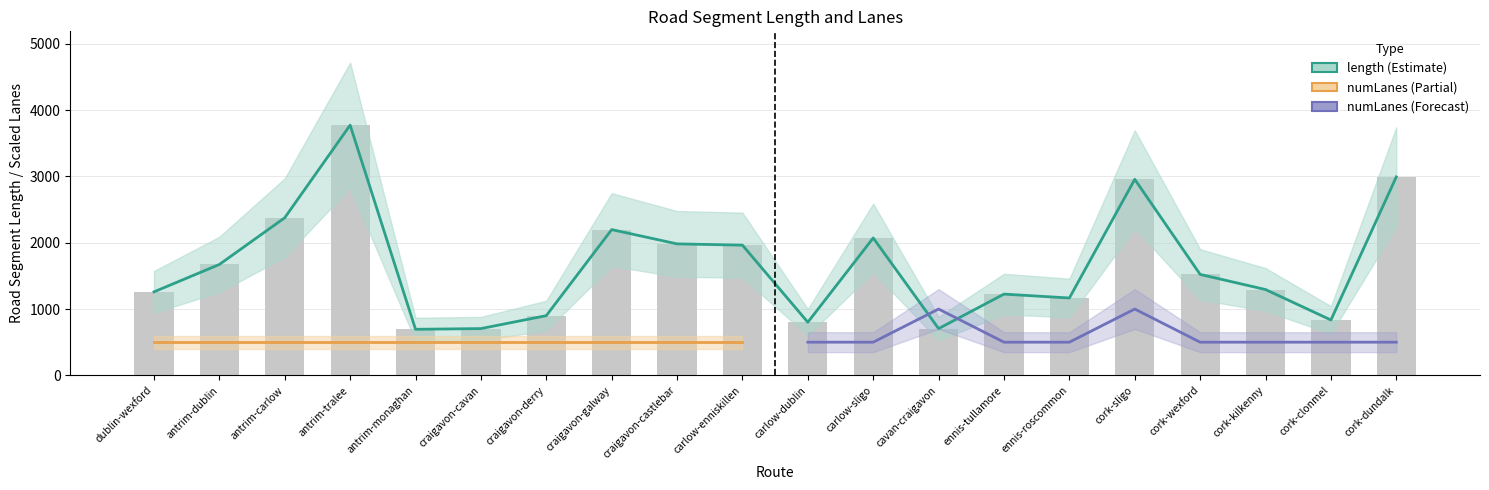

Reading left to right, extract all data points from this chart.

dublin-wexford=1259.4	antrim-dublin=1672.4	antrim-carlow=2377.1	antrim-tralee=3774.1	antrim-monaghan=694.5	craigavon-cavan=705.1	craigavon-derry=900.2	craigavon-galway=2198.3	craigavon-castlebar=1983.0	carlow-enniskillen=1963.7	carlow-dublin=800.8	carlow-sligo=2072.2	cavan-craigavon=705.1	ennis-tullamore=1225.3	ennis-roscommon=1166.5	cork-sligo=2956.6	cork-wexford=1522.2	cork-kilkenny=1294.0	cork-clonmel=834.9	cork-dundalk=2993.6